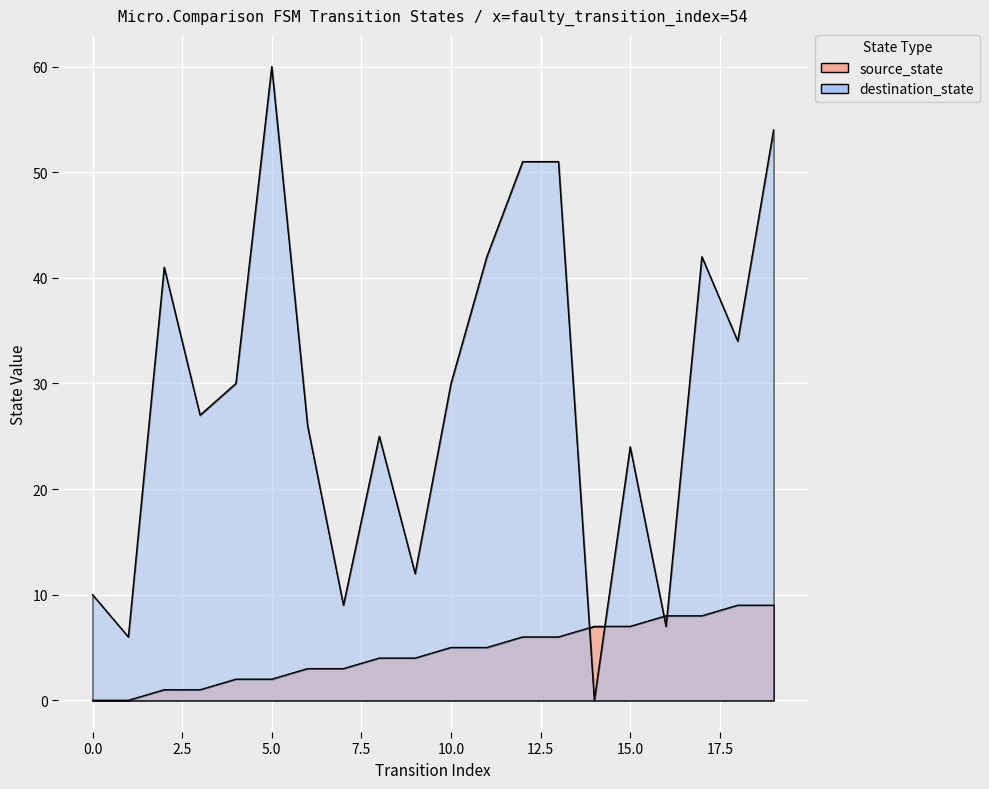

Read the source_state value at 9.

4